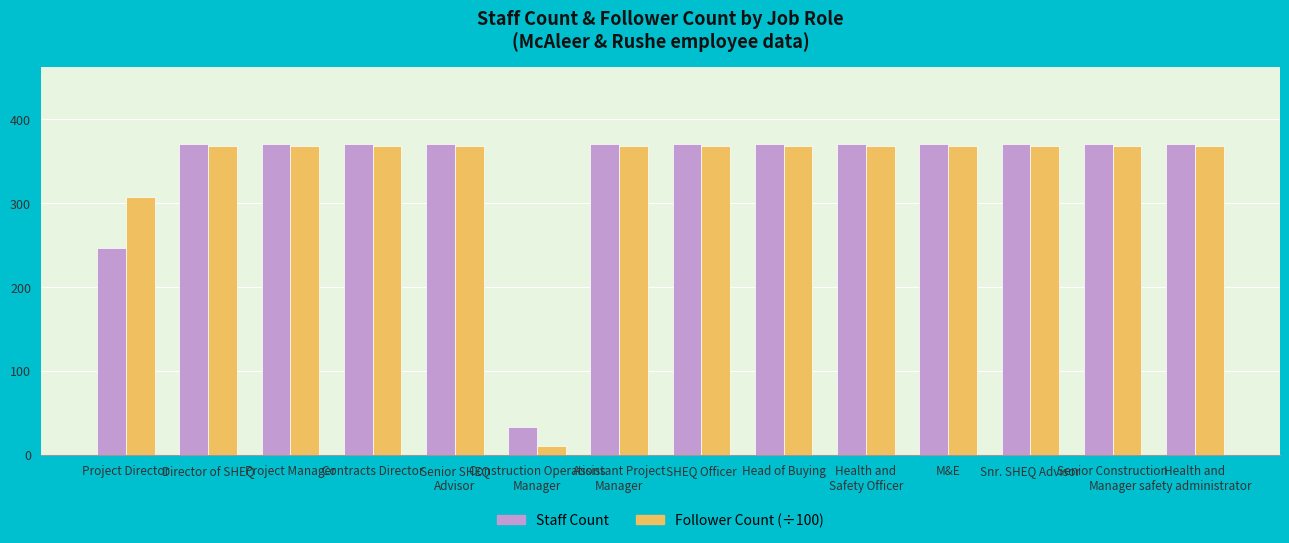

What is the highest value of the Staff Count series?

370.0